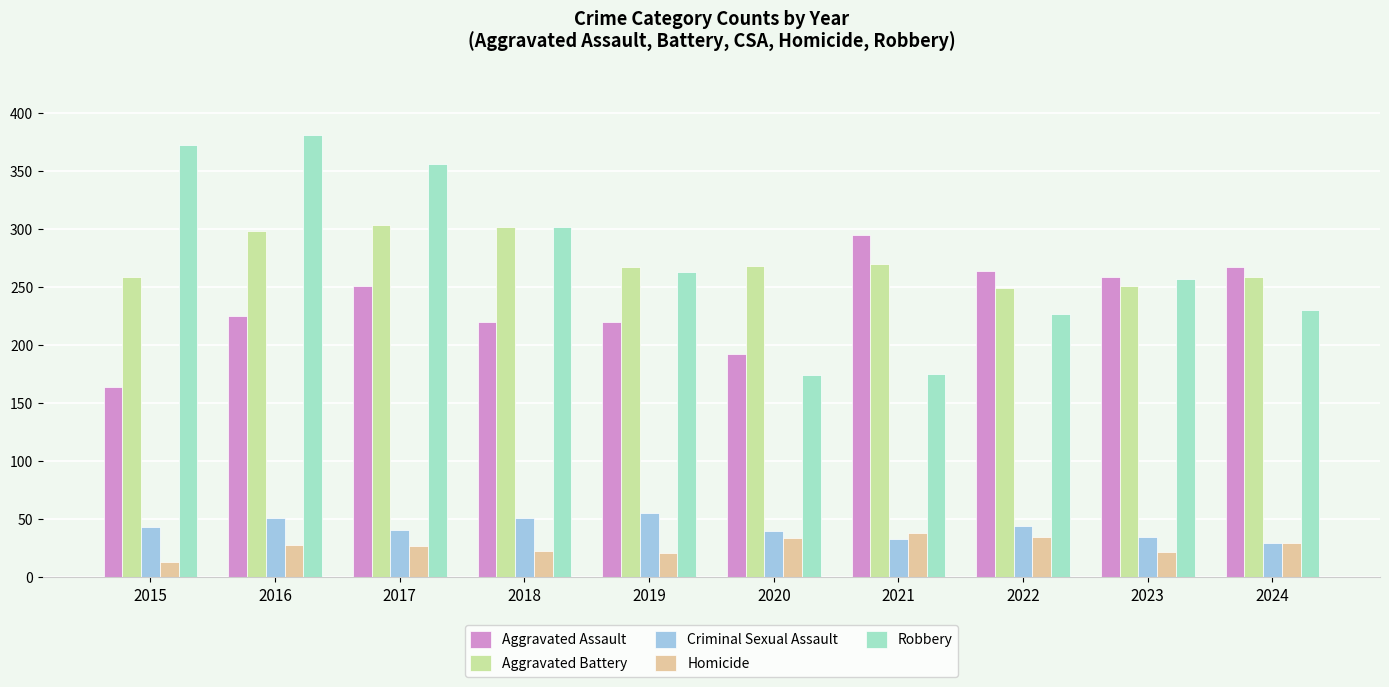

What is the value of the Aggravated Battery bar at the 2nd from the left?

298